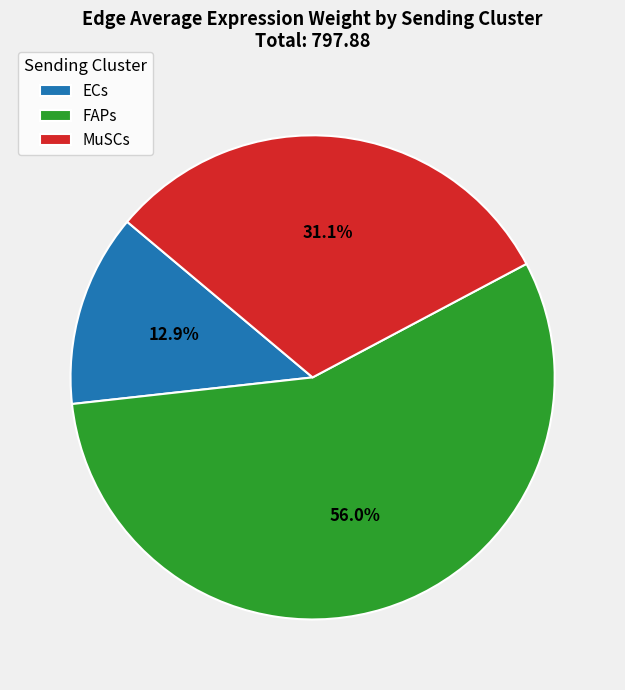

What percentage is the MuSCs slice, to the nearest percent?

31%